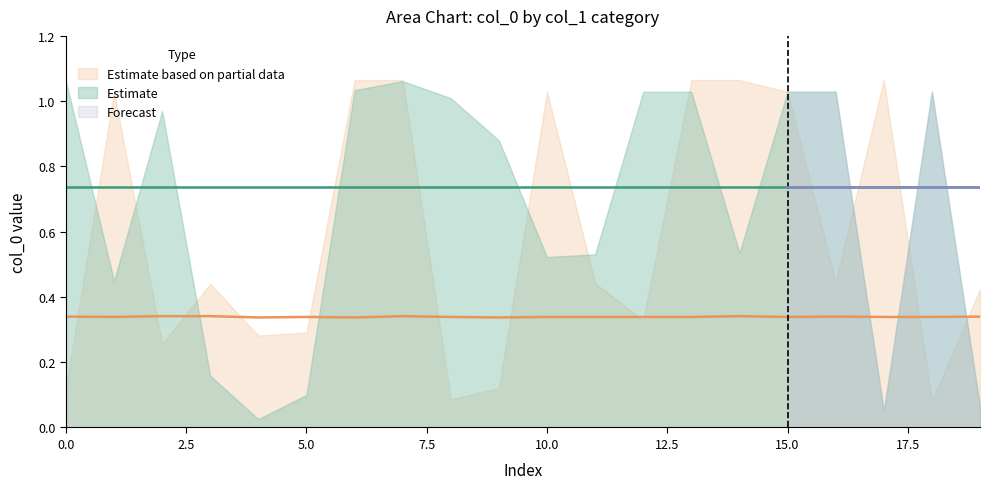

What is the approximate value at 5.0?

0.3